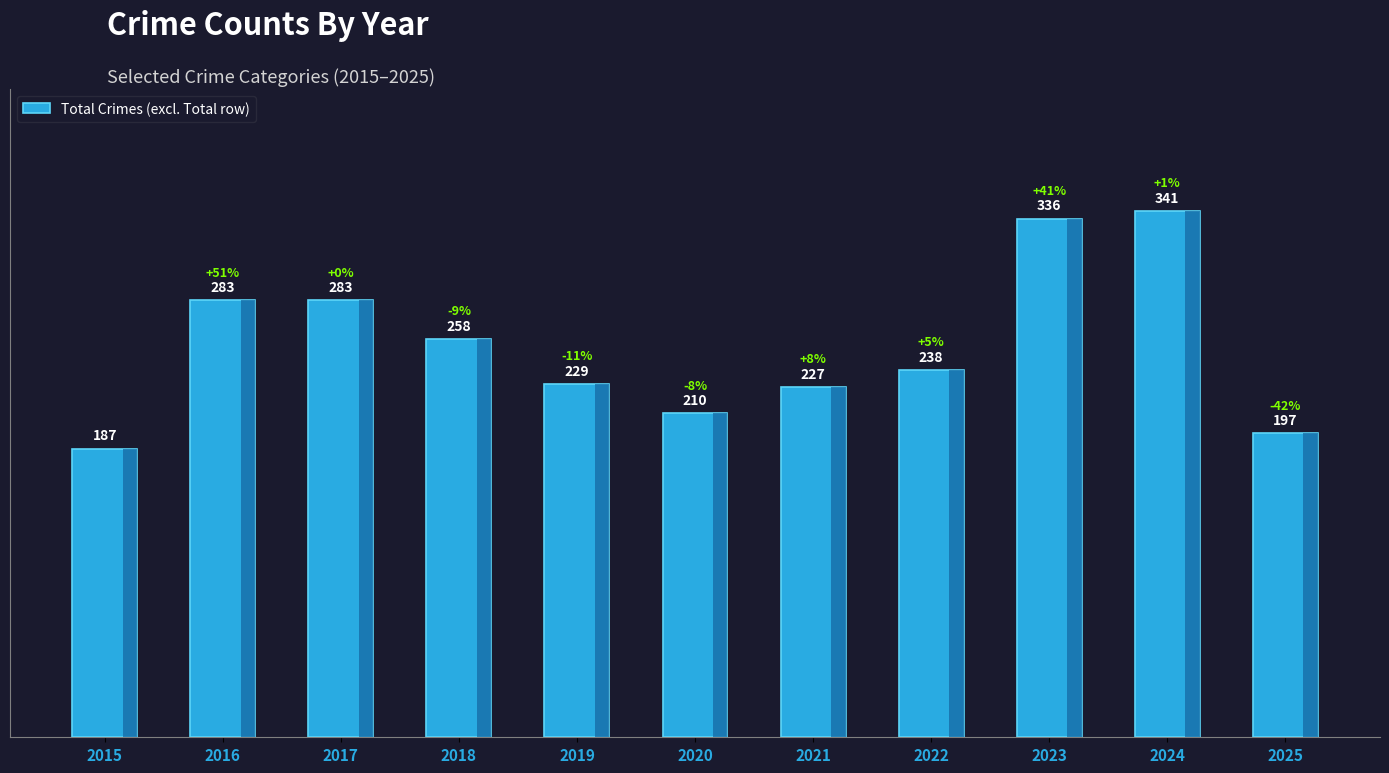

Reading left to right, list all the values displayed in this chart.

2015=187	2016=283	2017=283	2018=258	2019=229	2020=210	2021=227	2022=238	2023=336	2024=341	2025=197